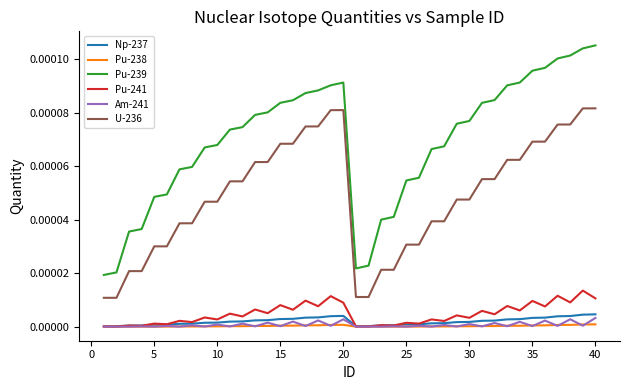

How many U-236 values are between 0 and 1?

40